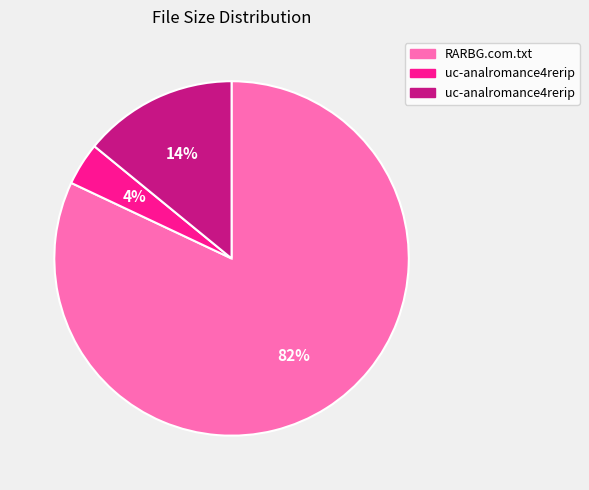

Is there any slice that represents more than half of the pie?

Yes